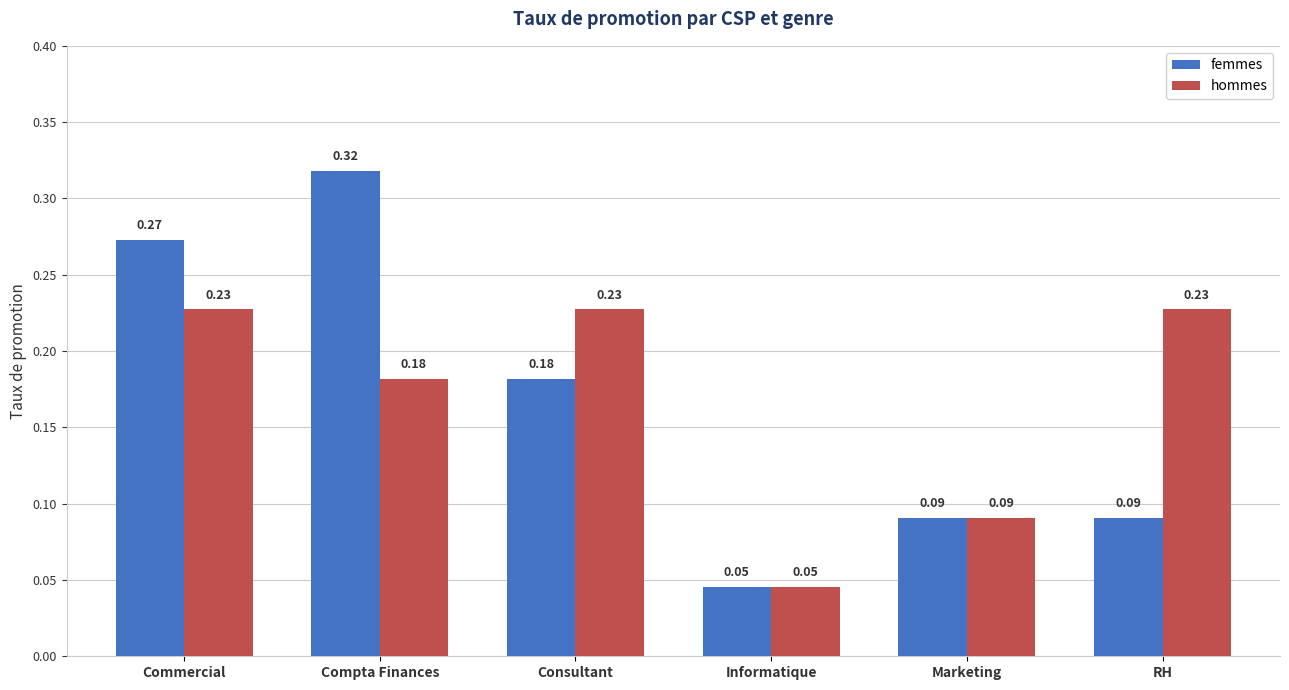

Which series changed the most between Commercial and Informatique?

femmes